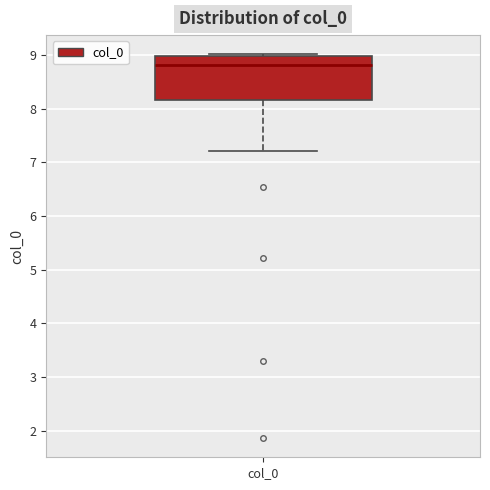

Read this box plot against the y-axis: the position of the median line, the range covered by the box, and the ends of both whiskers. The values are not printed on the chart, so give them approximately, as read against the axis.

median 8.8, box 8.2 to 9.0, whiskers 7.2 to 9.0 (just above the box's upper edge)